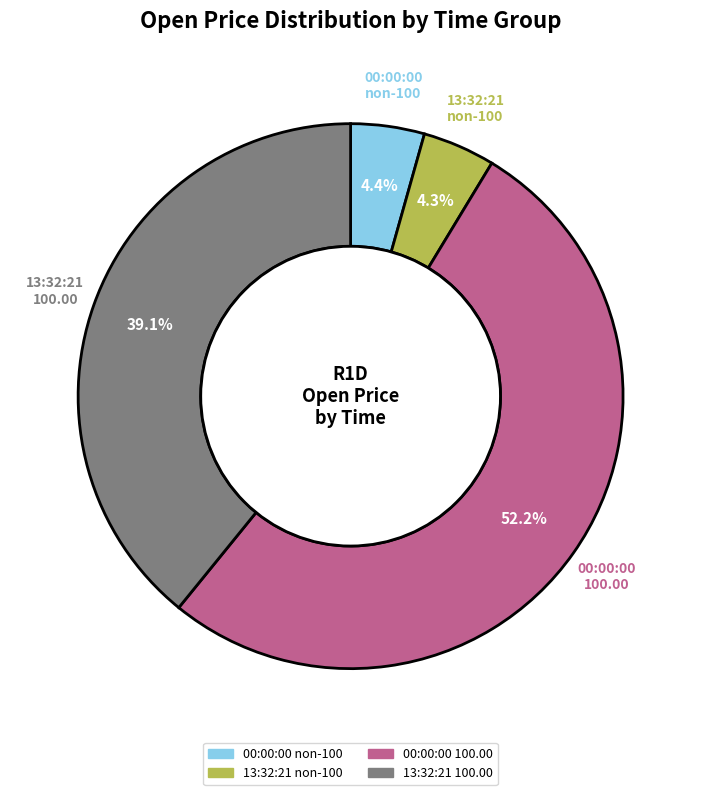

Which slice is the largest?

00:00:00 100.00